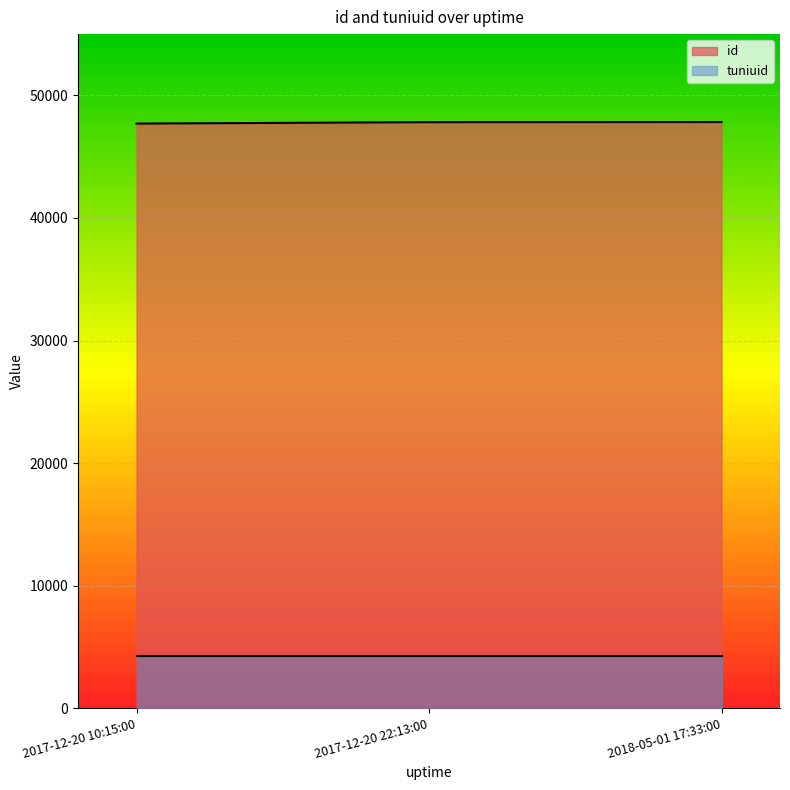

The value at 2018-05-01 17:33:00 is 33398. True or false?

False